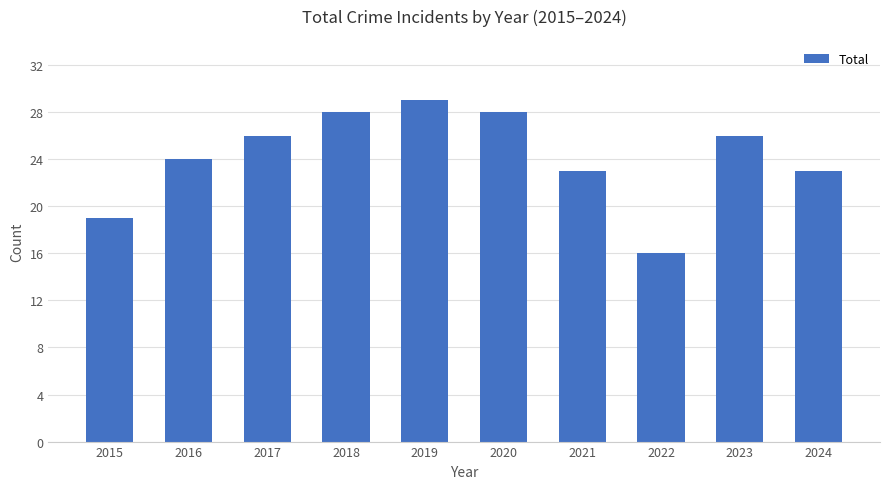

What is the value of the 4th bar from the left?

28